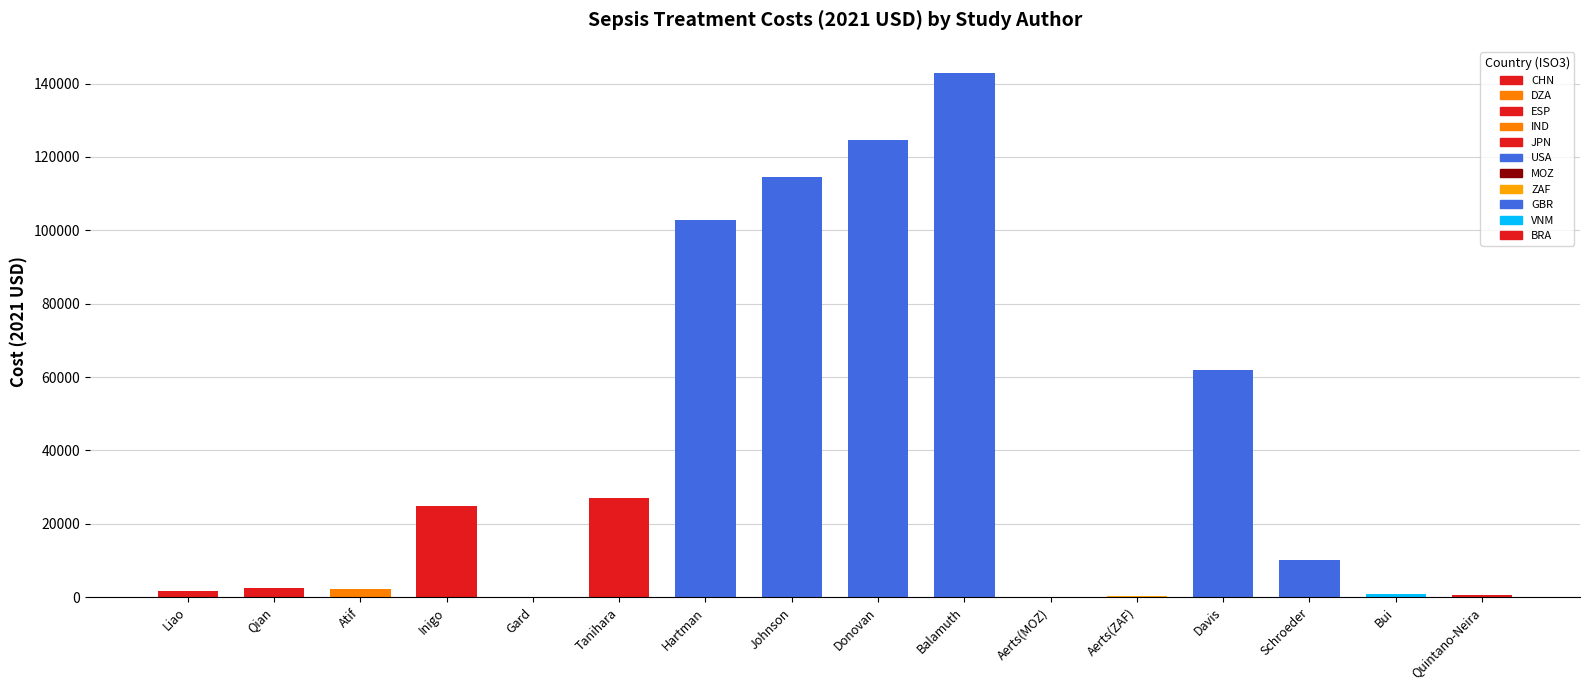

Count the number of categories in the chart.

16